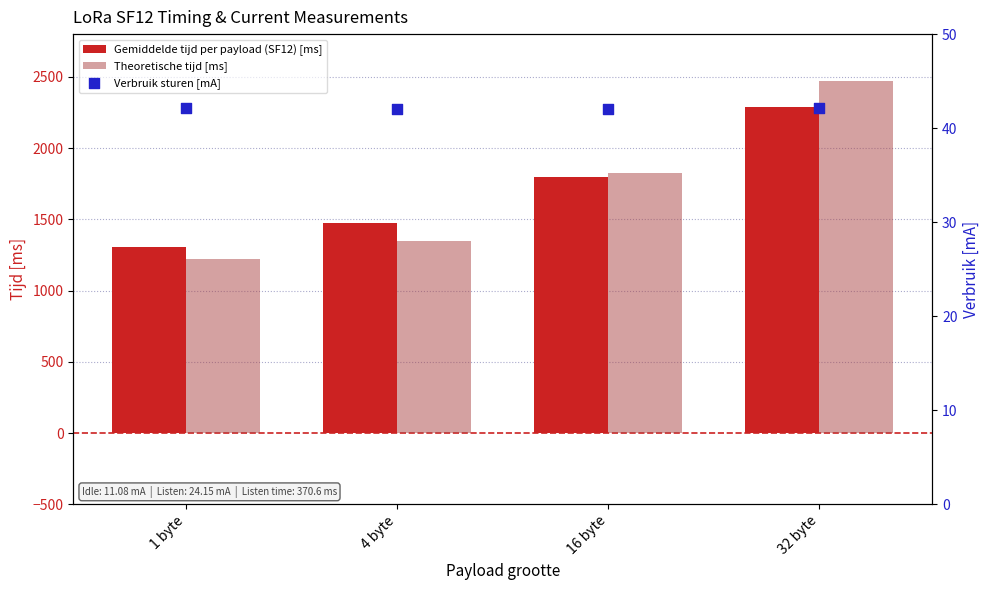

What is the total value across all series at 4 byte?

2859.3